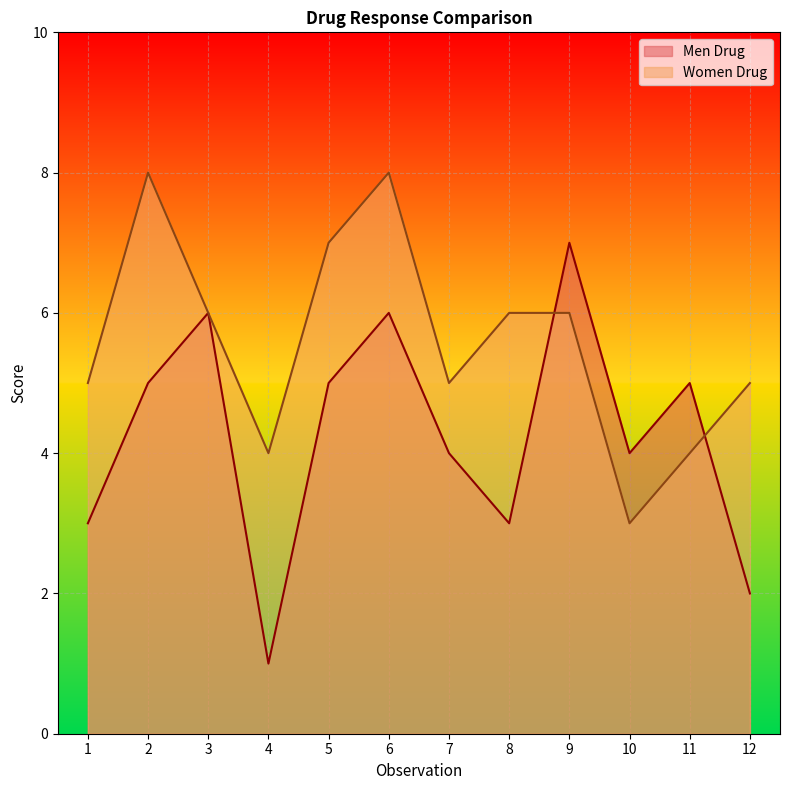

Which series ends up on top after the final intersection of Men Drug and Women Drug?

Women Drug